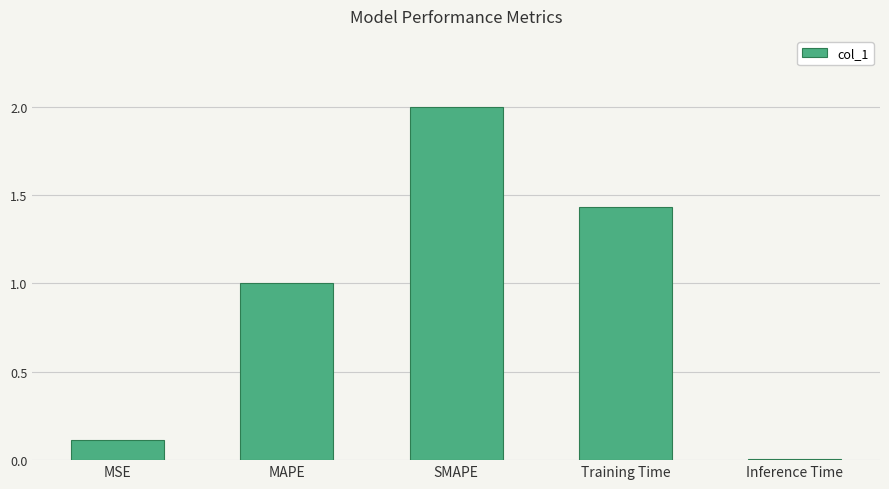

Where does the data first go above 1?

MAPE